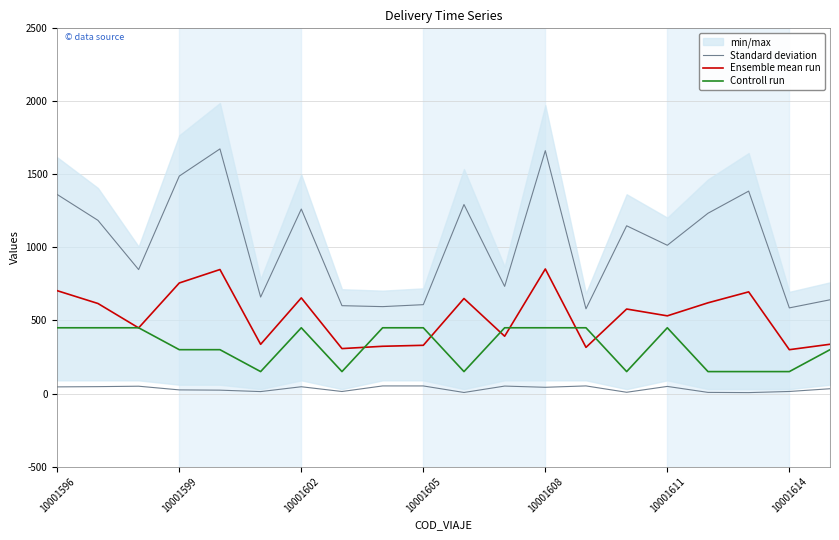

True or false: Standard deviation and Controll run intersect in this chart.

False